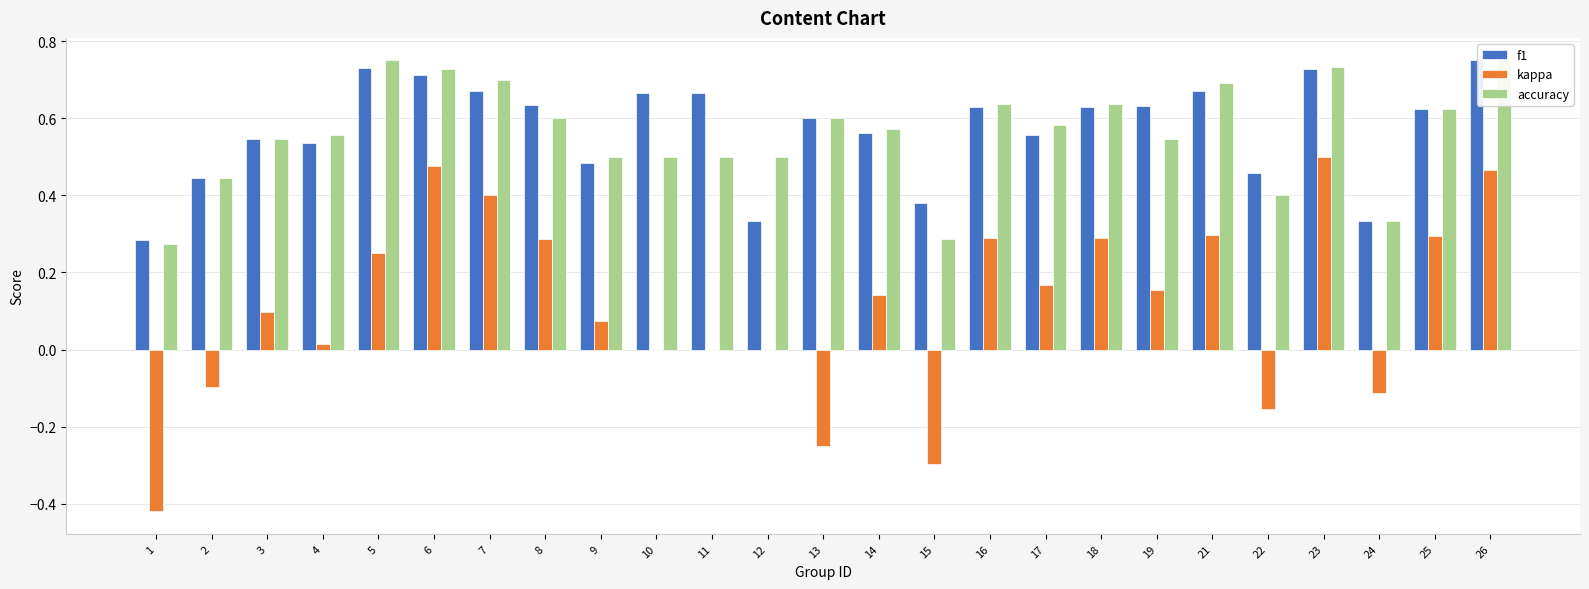

Is it true that f1 equals 0.3 at 24?

True